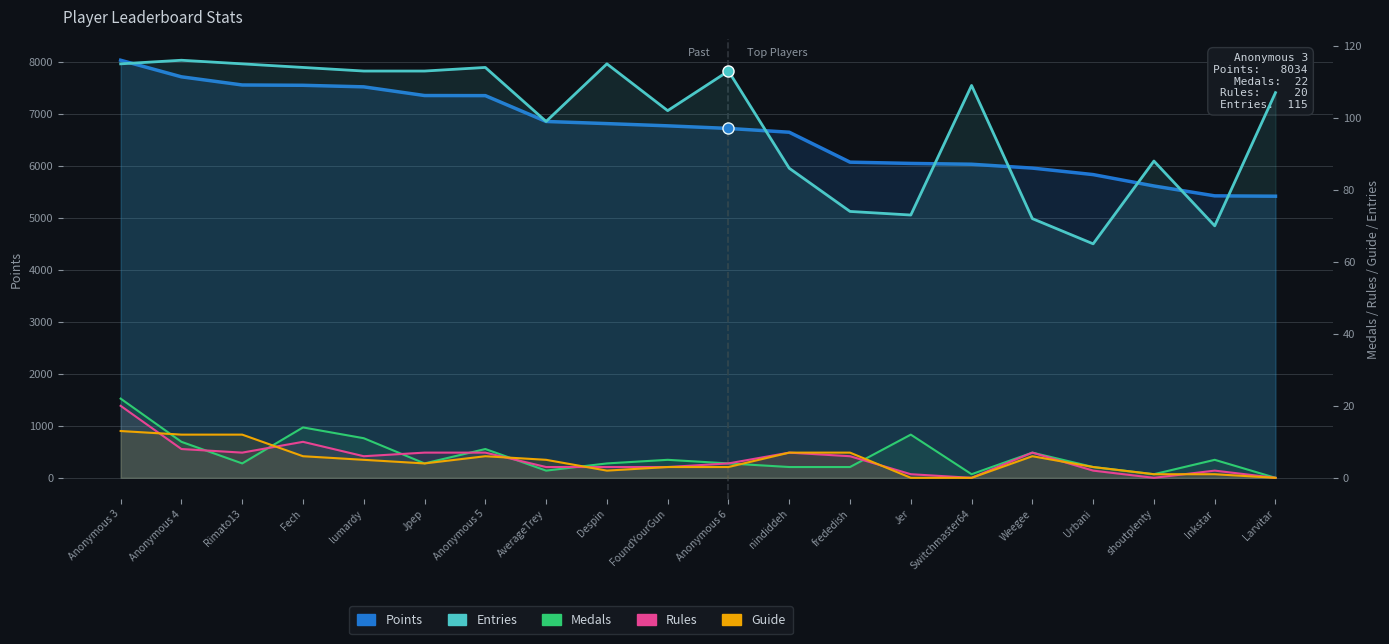

True or false: Rules has a value of 1 at Urbani.

False